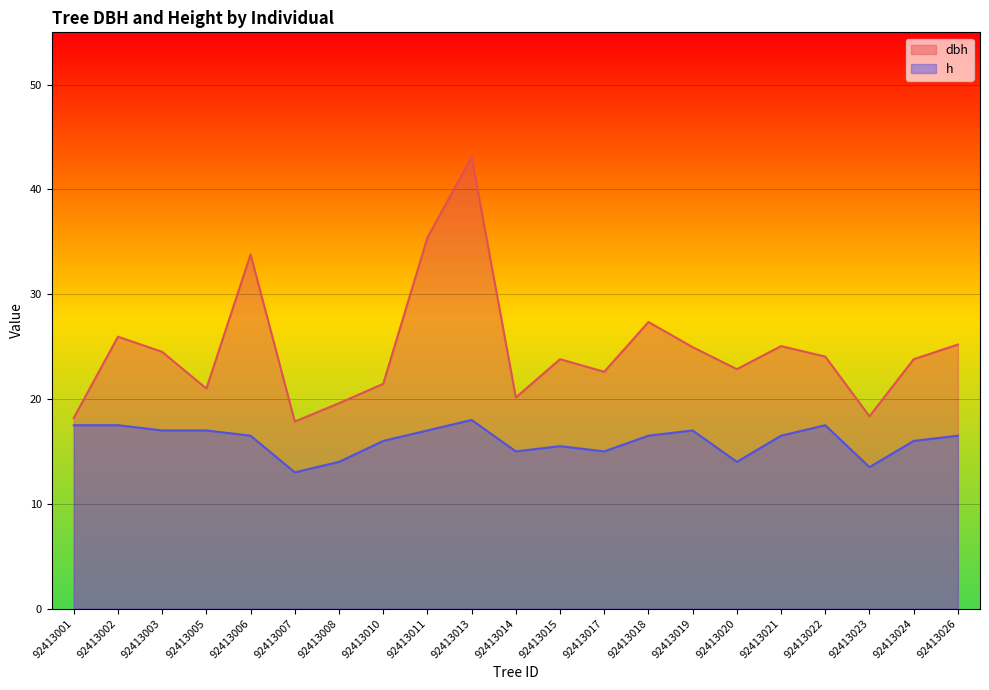

The value of h at 92413018 is 26.4. True or false?

False